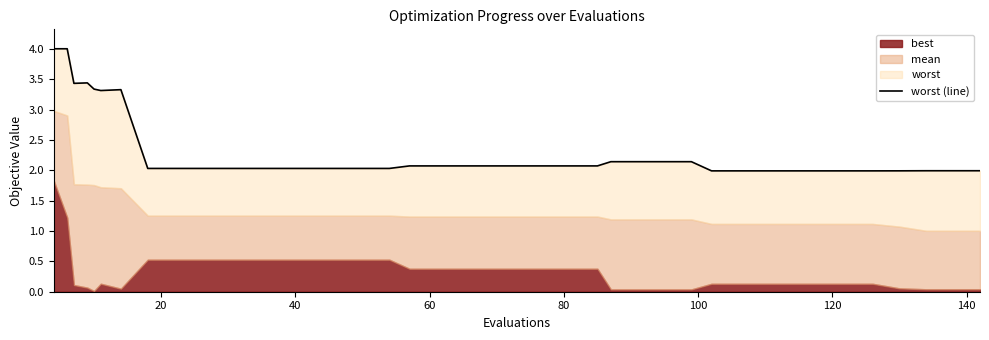

Reading left to right, transcribe all the data shown in this chart.

4.0	4.0	3.4	3.4	3.3	3.3	3.3	2.0	2.0	2.0	2.0	2.0	2.0	2.0	2.0	2.0	2.0	2.1	2.1	2.1	2.1	2.1	2.1	2.1	2.1	2.1	2.1	2.1	2.1	2.0	2.0	2.0	2.0	2.0	2.0	2.0	2.0	2.0	2.0	2.0